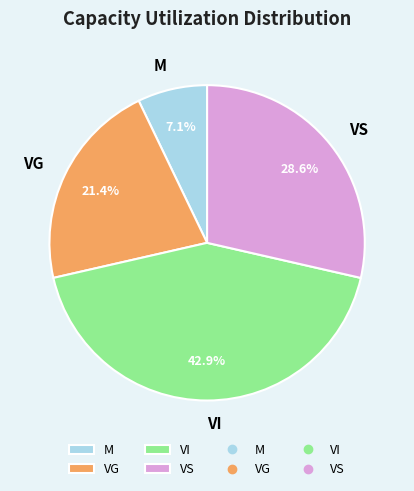

True or false: VI accounts for 33% of the total.

False